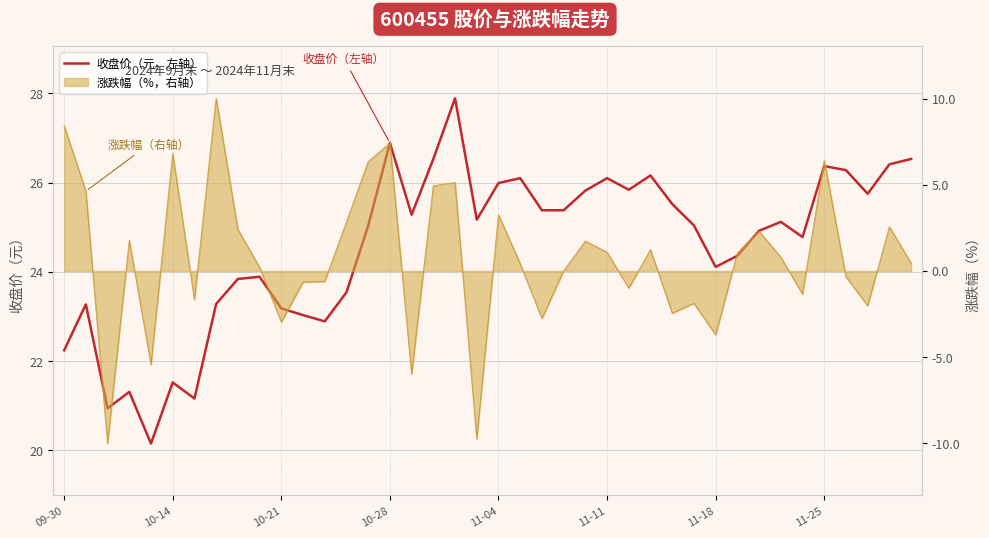

How many values are below 25?

18